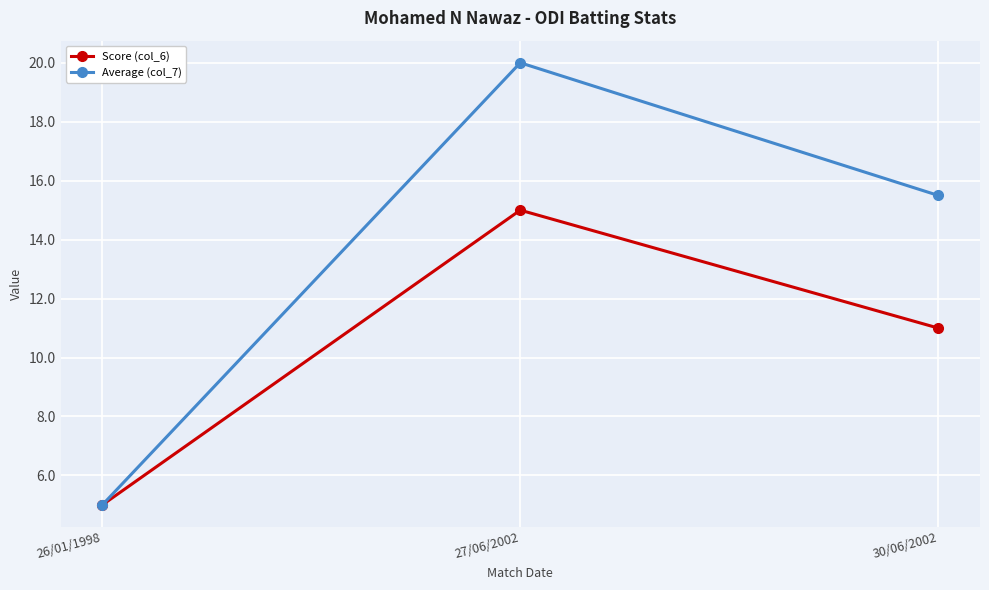

What is the sum of all Average (col_7) values?

40.5